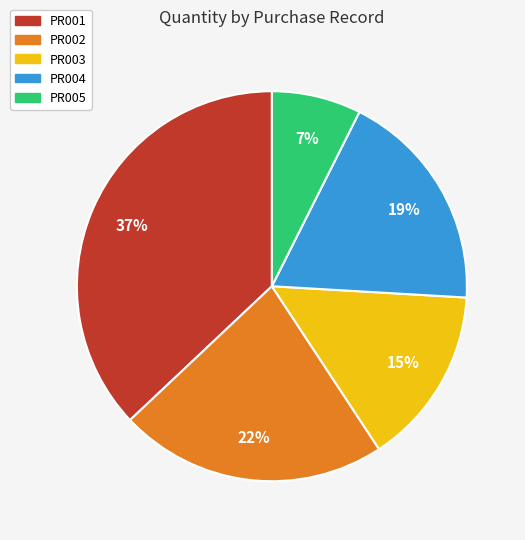

To the nearest percent, what portion does PR004 represent?

19%